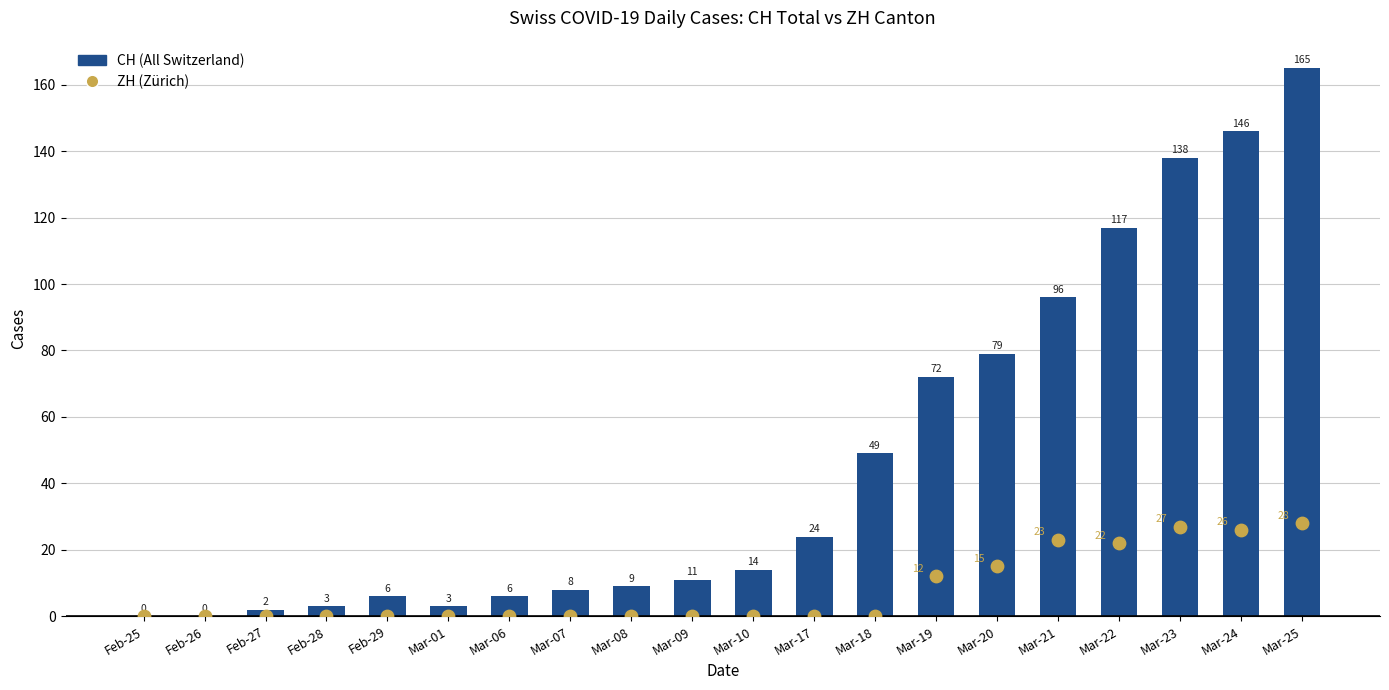

What are all the series names shown in the legend?

CH (All Switzerland), ZH (Zürich)